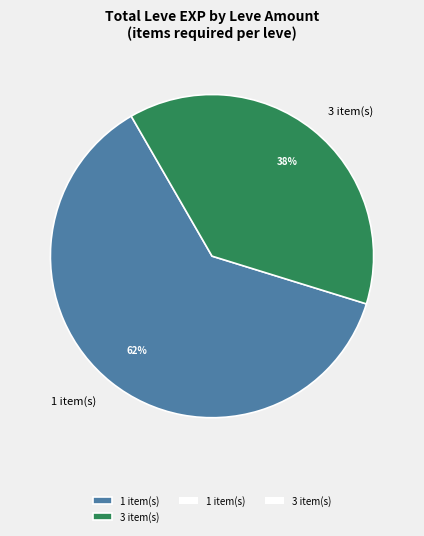

Between 3 item(s) and 1 item(s), which is larger?

1 item(s)